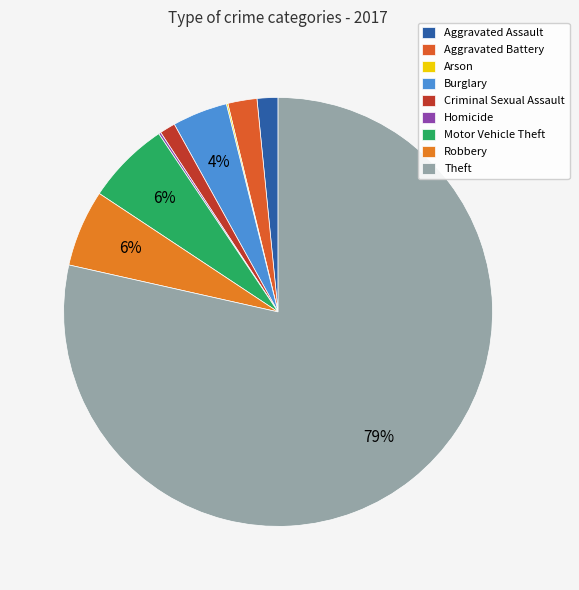

To the nearest percent, what is the combined percentage of Burglary and Motor Vehicle Theft?

10%